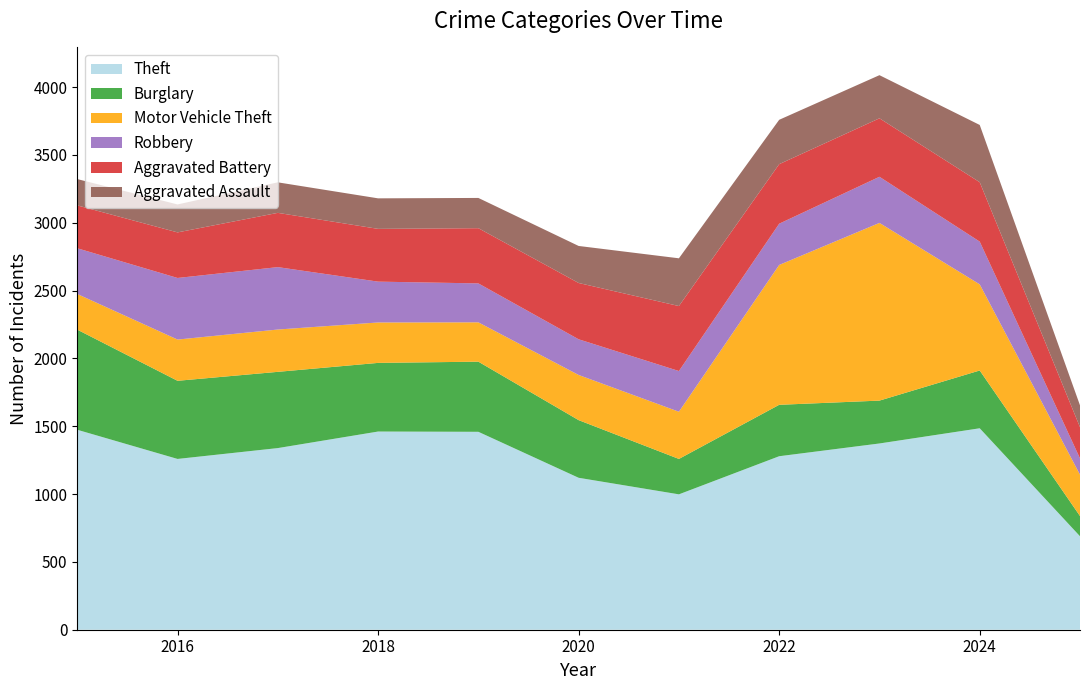

Reading left to right, list all the values displayed in this chart.

Theft: 1474	1259	1339	1461	1459	1120	998	1279	1373	1485	689
Burglary: 738	576	562	506	517	425	261	379	316	426	149
Motor Vehicle Theft: 263	304	312	298	290	333	348	1031	1310	635	305
Robbery: 337	454	460	301	287	263	300	304	340	315	120
Aggravated Battery: 316	336	400	389	407	415	479	439	431	438	230
Aggravated Assault: 194	206	225	225	223	273	352	327	318	422	161